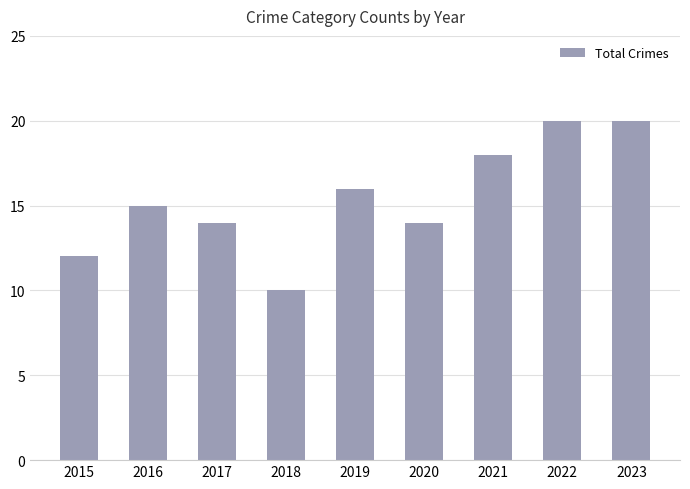

Reading right to left, transcribe all the data shown in this chart.

2023=20	2022=20	2021=18	2020=14	2019=16	2018=10	2017=14	2016=15	2015=12